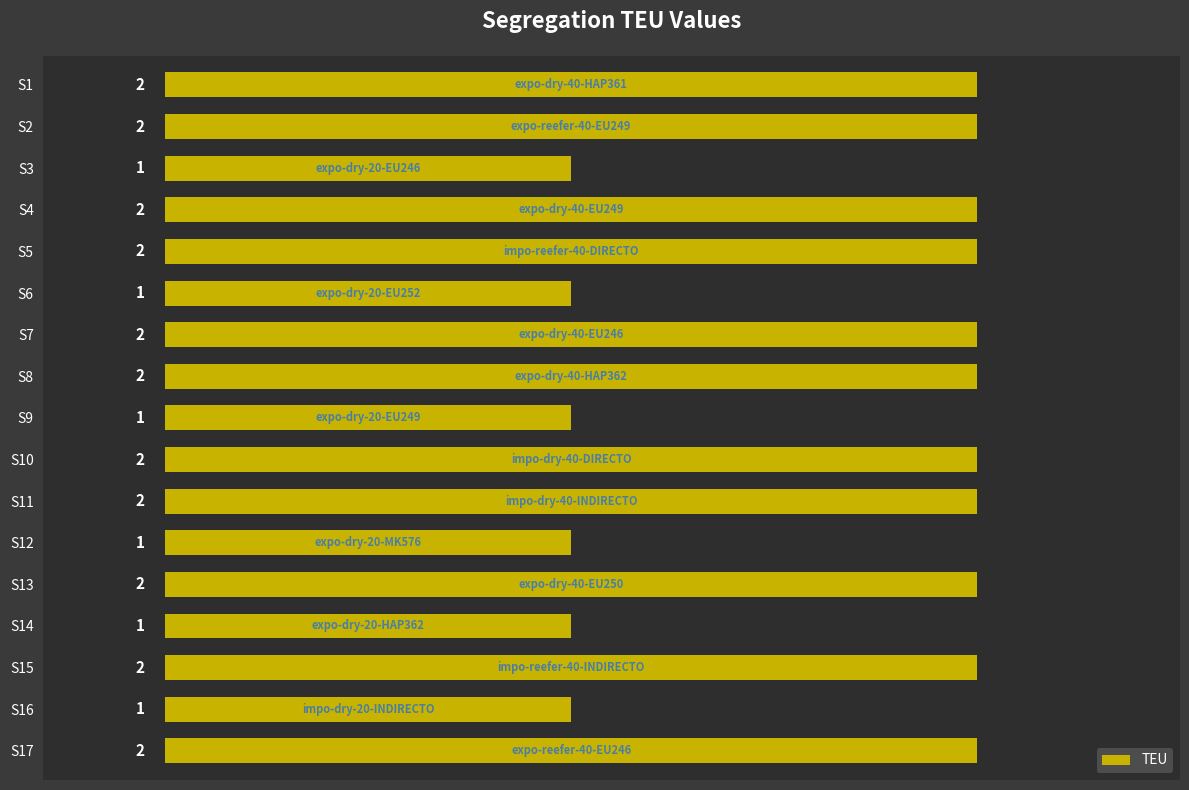

What is the sum of the values at S14 and S8?

3